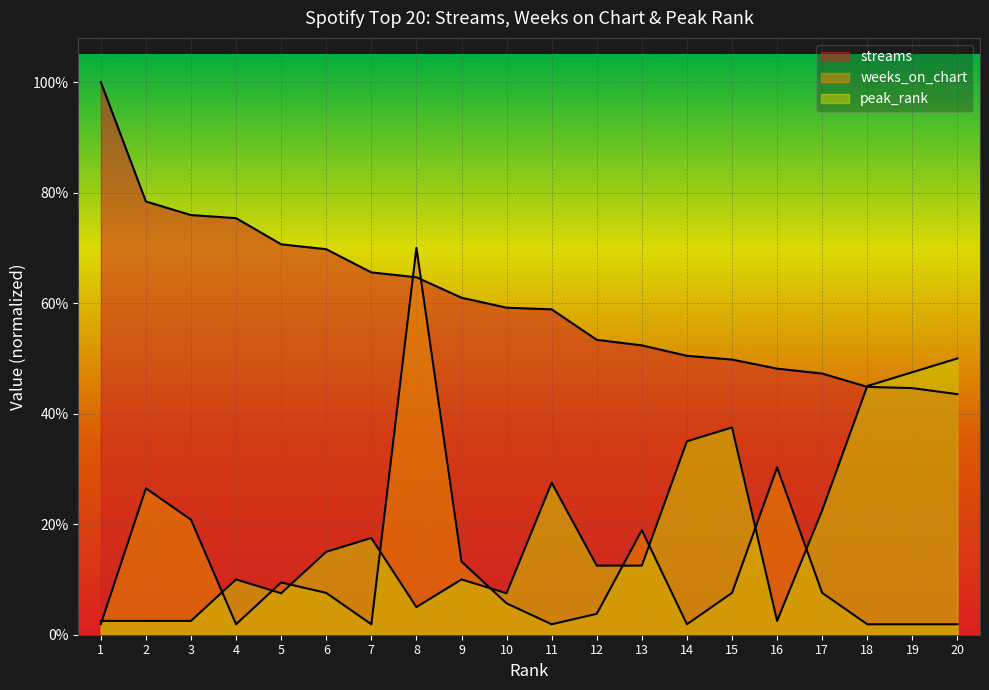

Does the chart display data point markers on the line(s)?

No